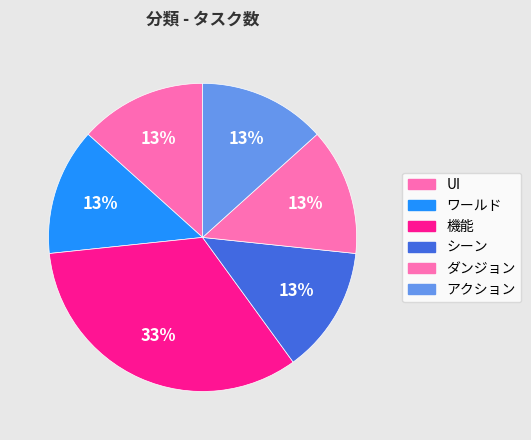

Between ダンジョン and ワールド, which is larger?

ダンジョン